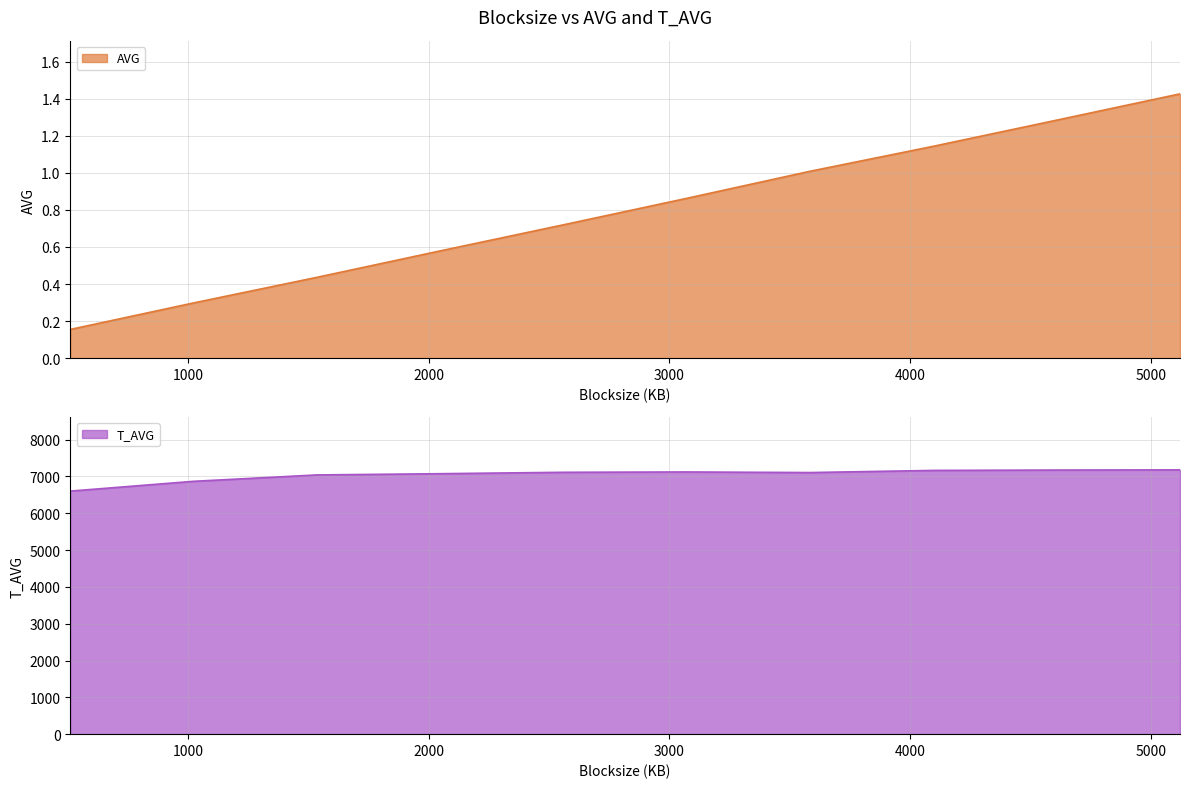

True or false: T_AVG and AVG cross at least once.

False